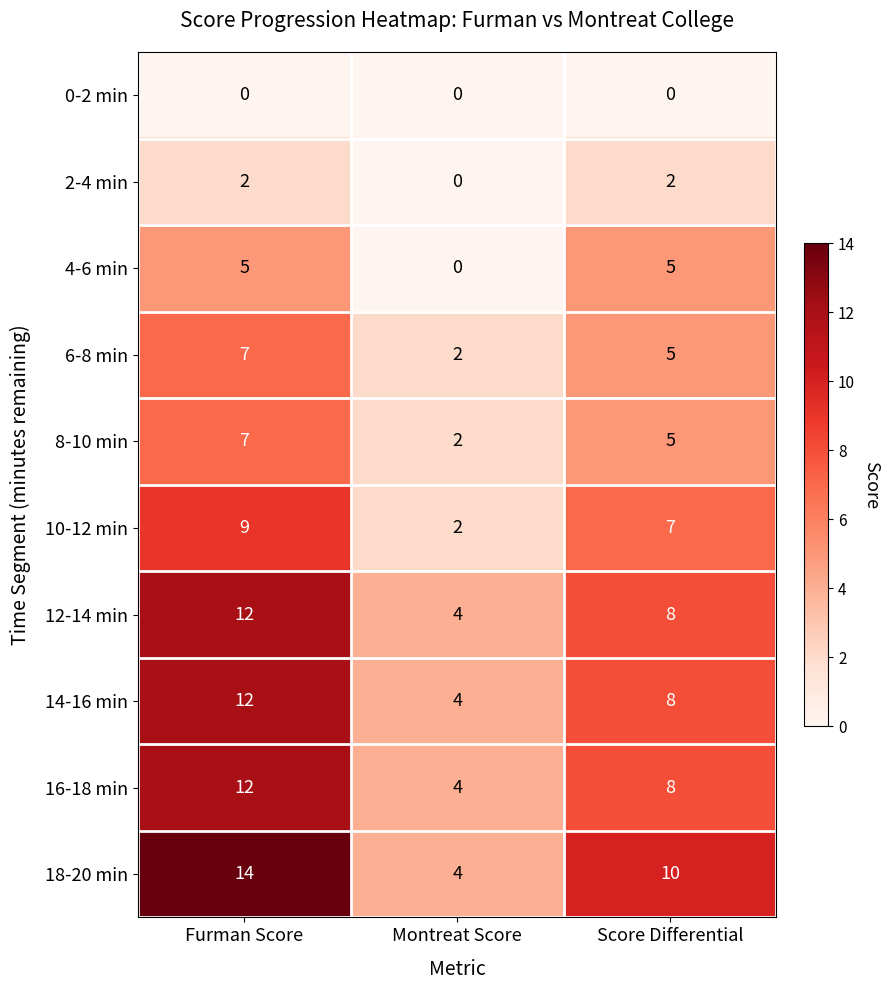

What is the sum of all 8-10 min values?

14